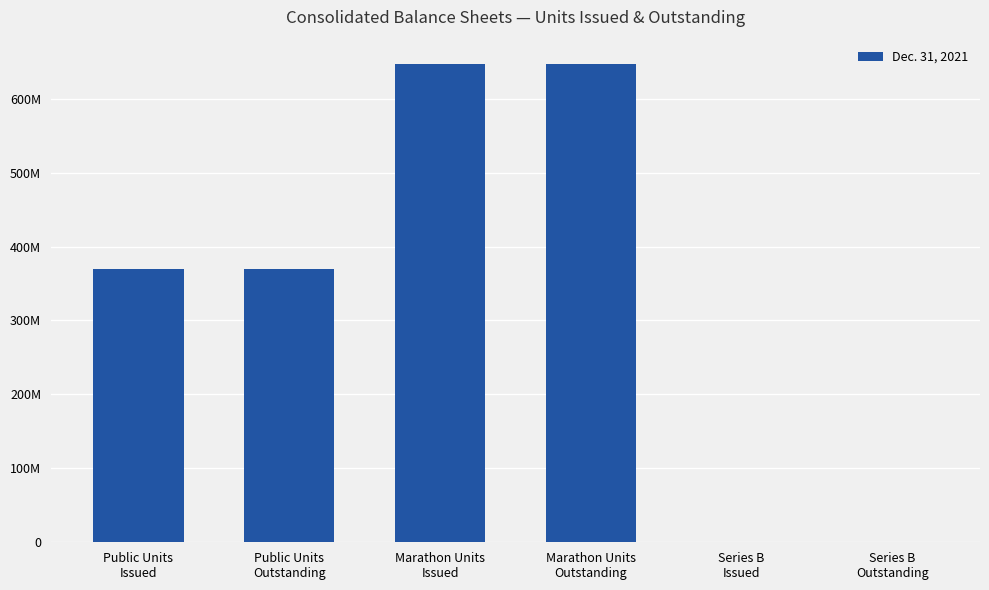

Rank the categories by value from lowest to highest.

Series B
Issued, Series B
Outstanding, Public Units
Issued, Public Units
Outstanding, Marathon Units
Issued, Marathon Units
Outstanding